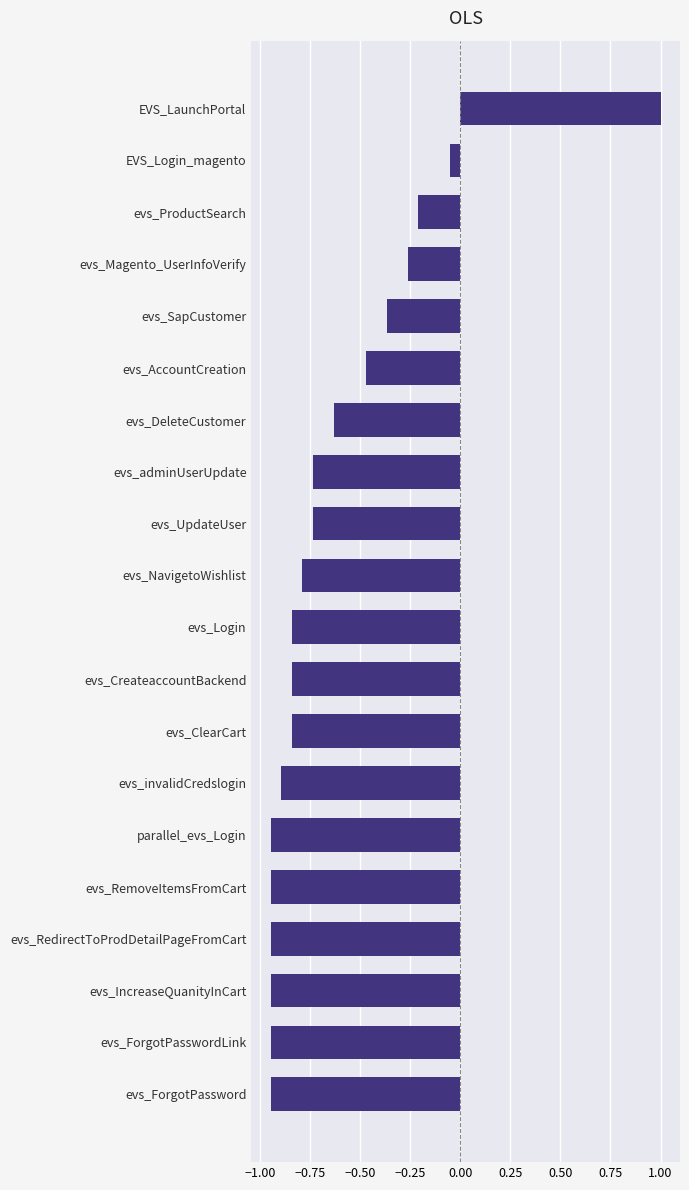

What position from the top is evs_SapCustomer?

5